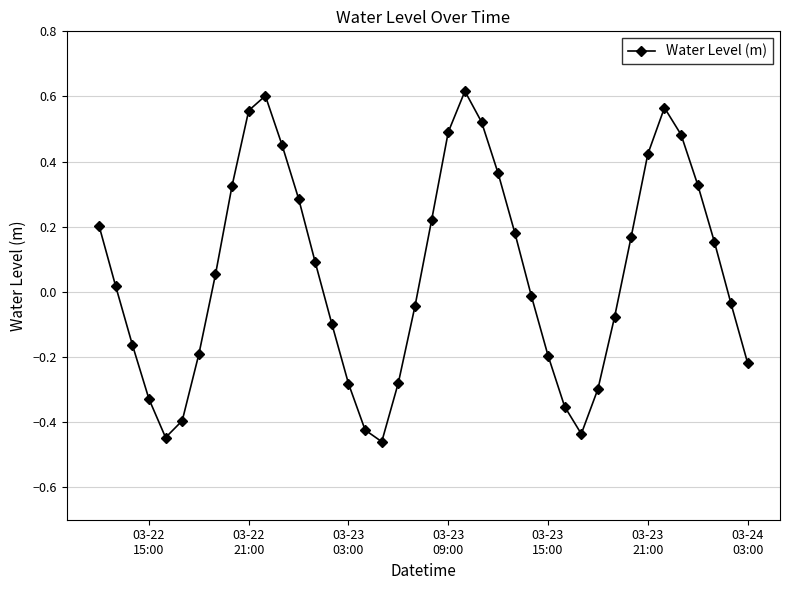

What is the sum of all values?

2.4